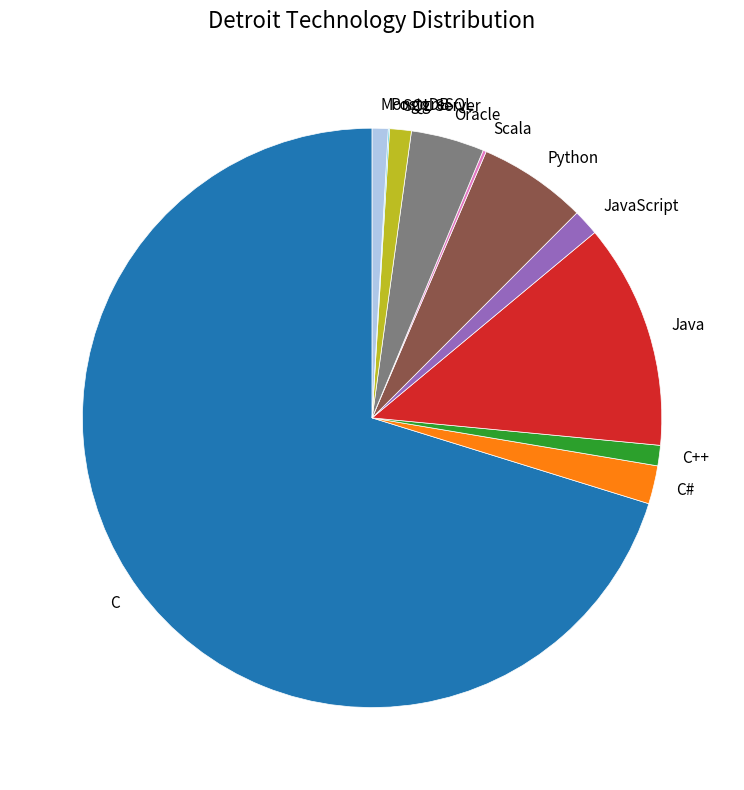

Which slice is the largest?

C